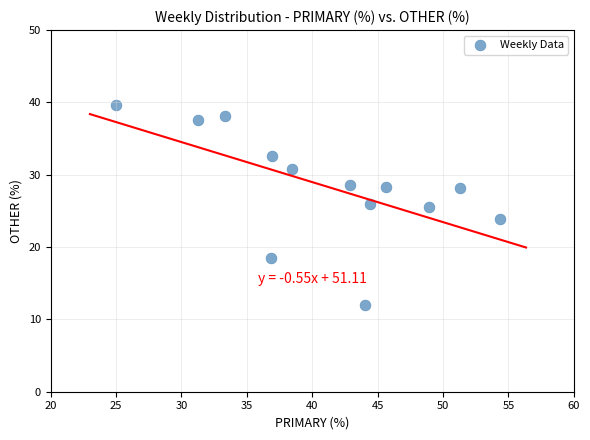

What is the range of Y values (max minus min)?

27.6